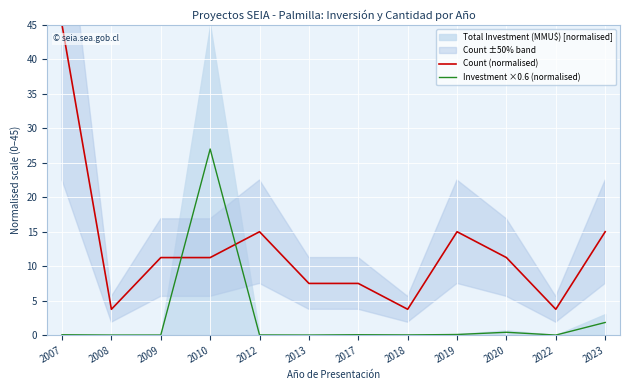

Reading right to left, extract all data points from this chart.

Count (normalised): 2023=15.0	2022=3.8	2020=11.2	2019=15.0	2018=3.8	2017=7.5	2013=7.5	2012=15.0	2010=11.2	2009=11.2	2008=3.8	2007=45.0
Investment ×0.6 (normalised): 2023=1.8	2022=0.0	2020=0.4	2019=0.1	2018=0.0	2017=0.1	2013=0.0	2012=0.0	2010=27.0	2009=0.0	2008=0.0	2007=0.1